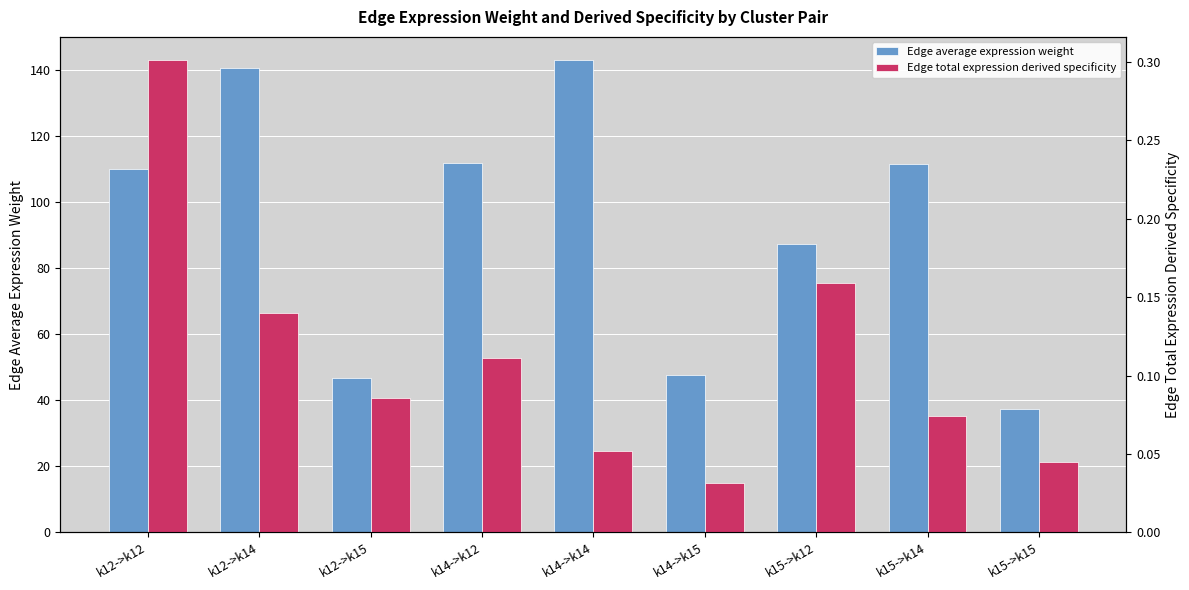

What is the label of the 6th bar from the left?

k14->k15